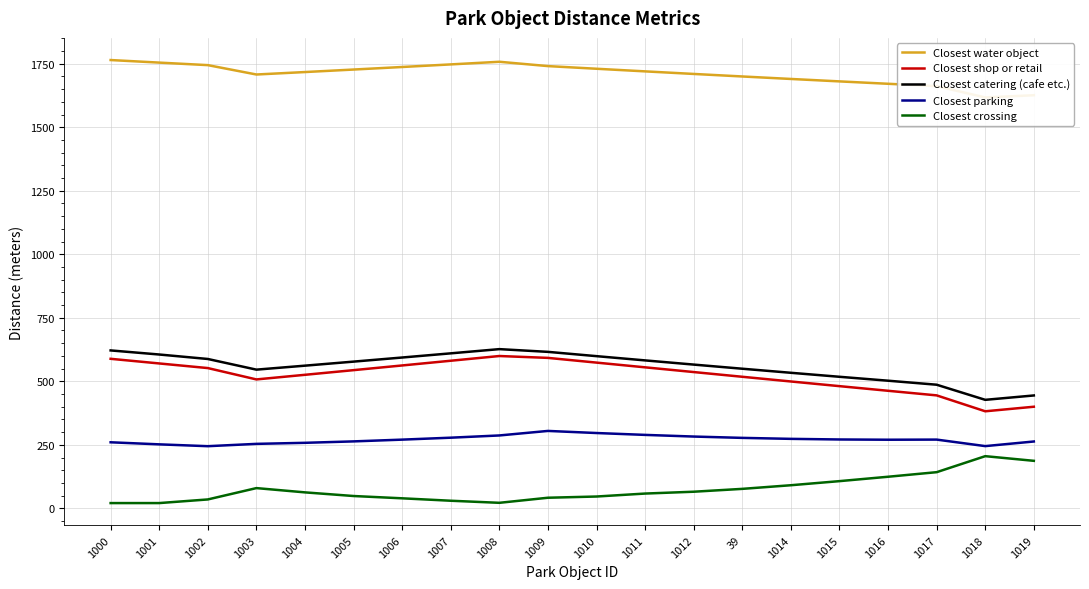

Is it true that Closest parking equals 59.0 at 1000?

False